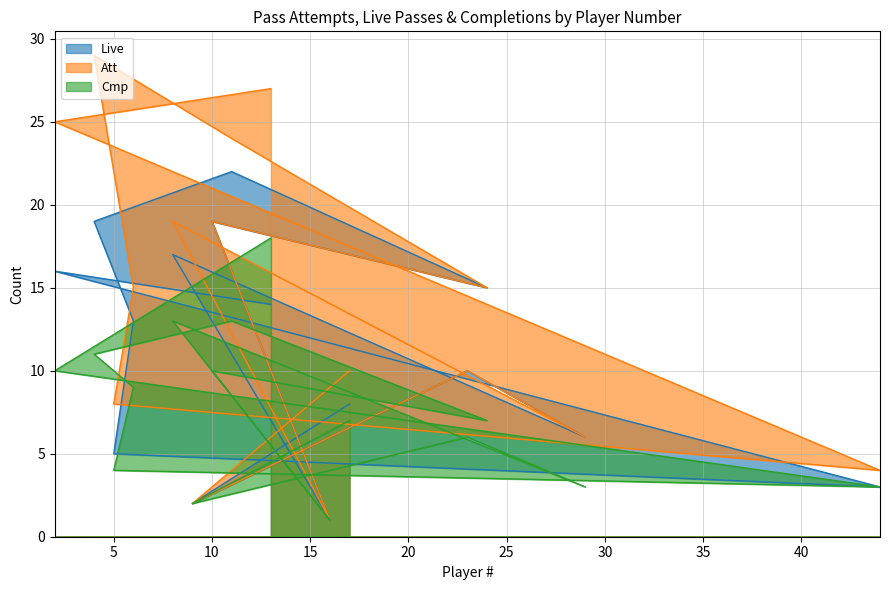

What are all the series names shown in the legend?

Live, Att, Cmp